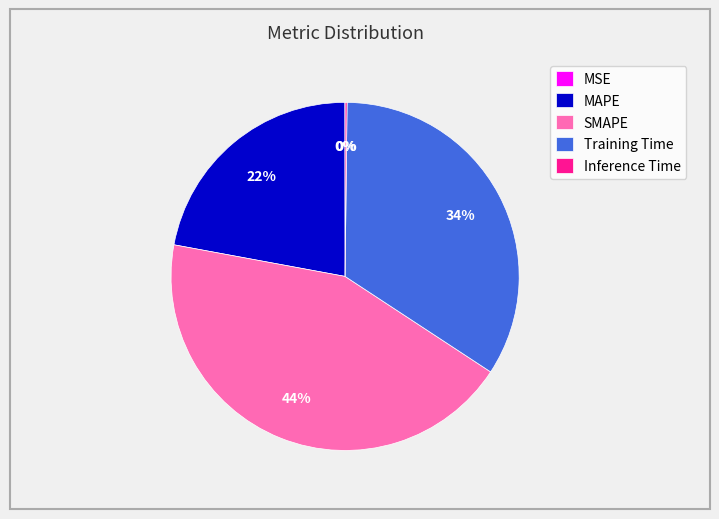

Is it true that SMAPE is 44% of the pie?

True